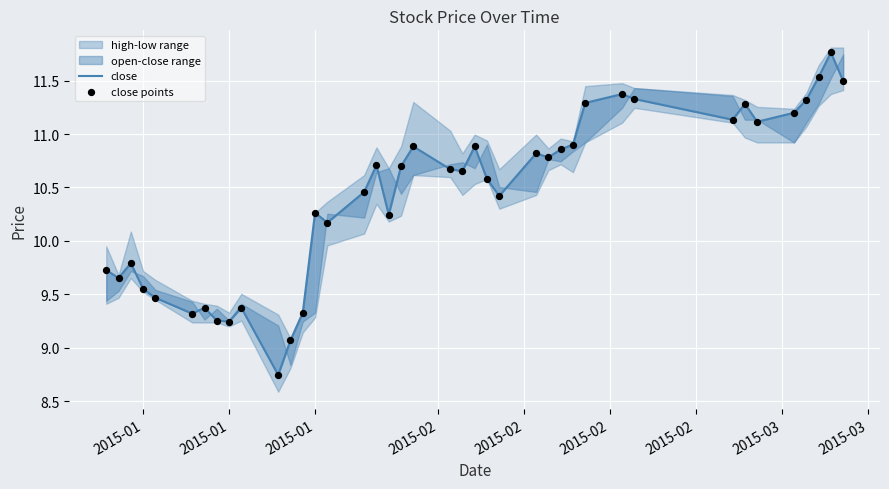

Which series reaches the maximum Y coordinate?

close